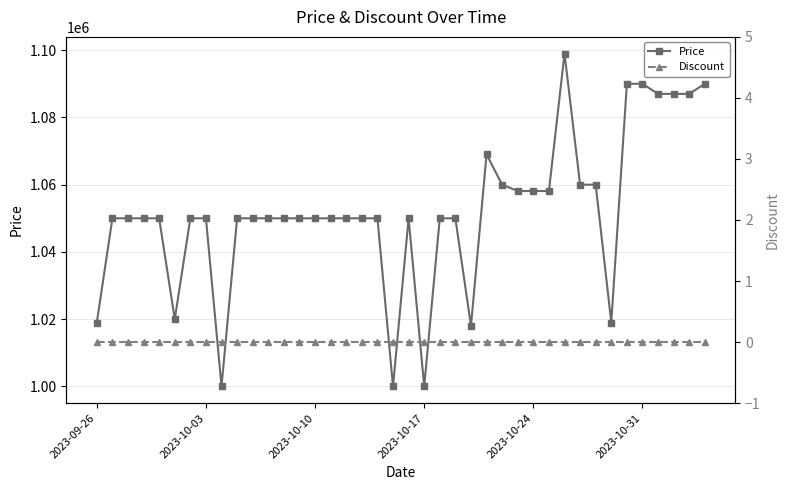

What is the lowest value of the Price series?

1000000